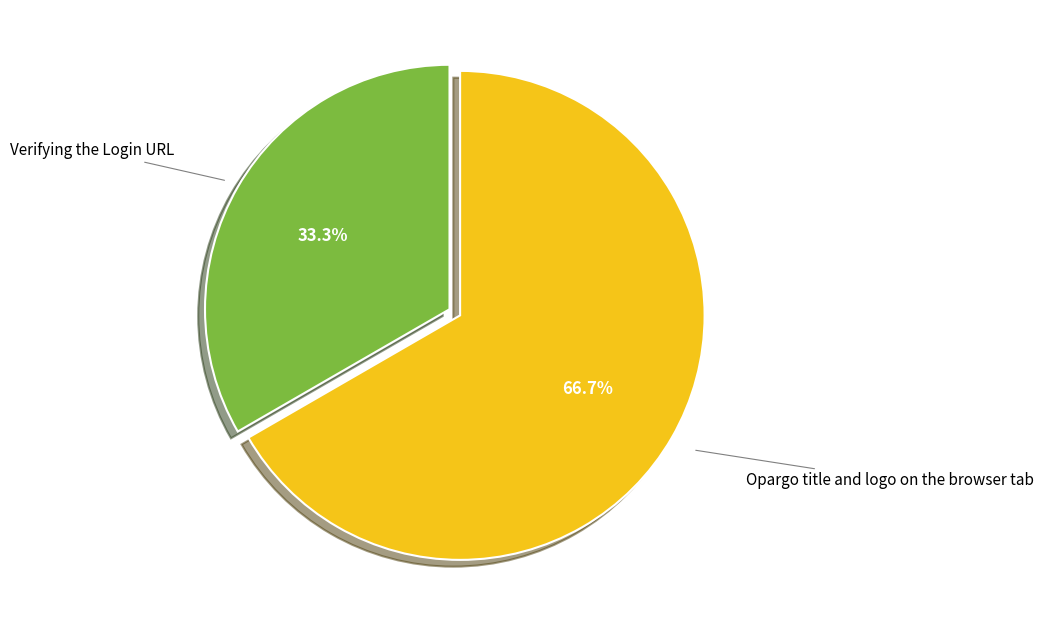

Which slice is the smallest?

Verifying the Login URL